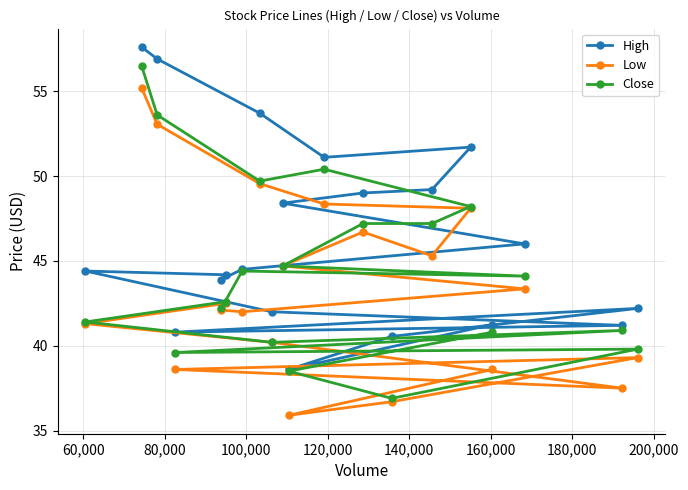

How many lines are shown in the chart?

3